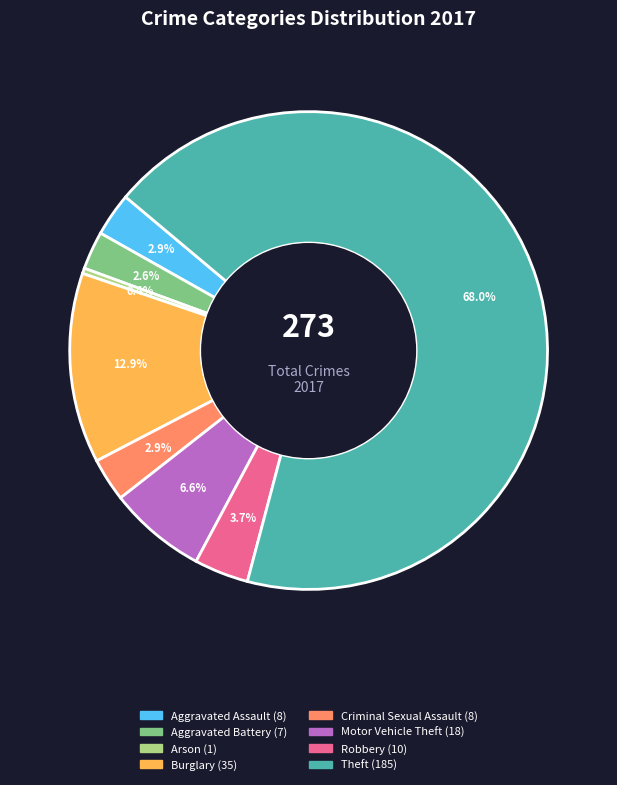

How much of the chart is everything except Burglary?

87.1%